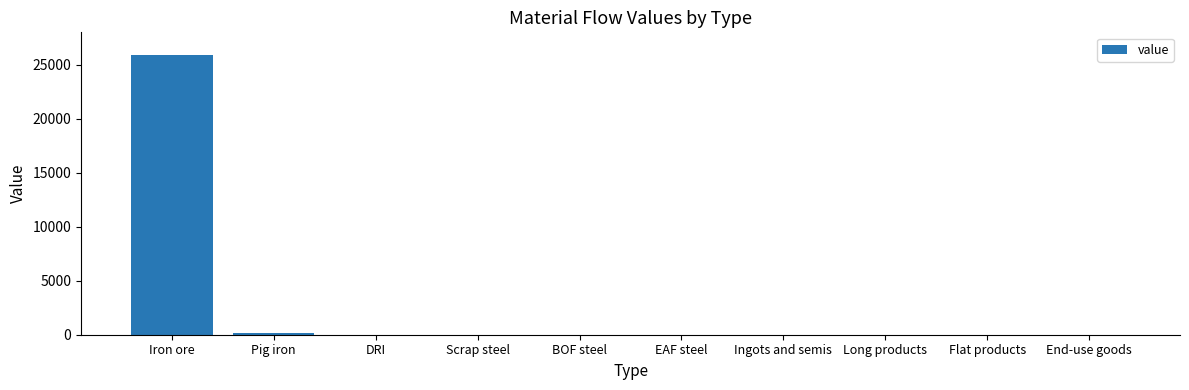

How many series are shown in this chart?

1